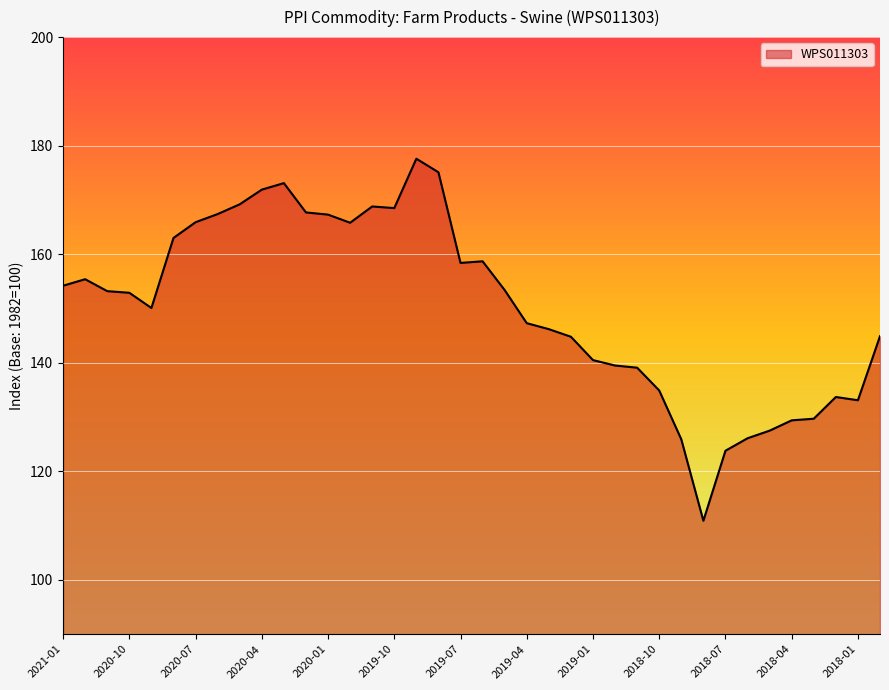

What is the greatest value displayed?

177.6